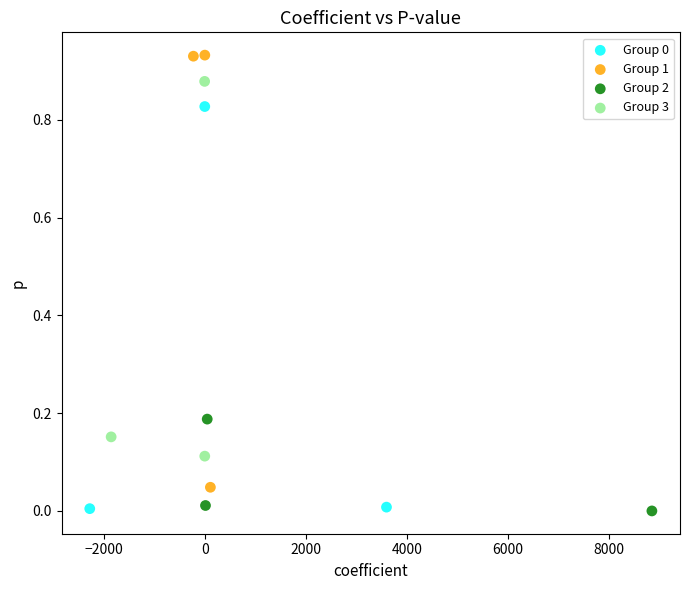

Which series has the largest Y range (max minus min)?

Group 1